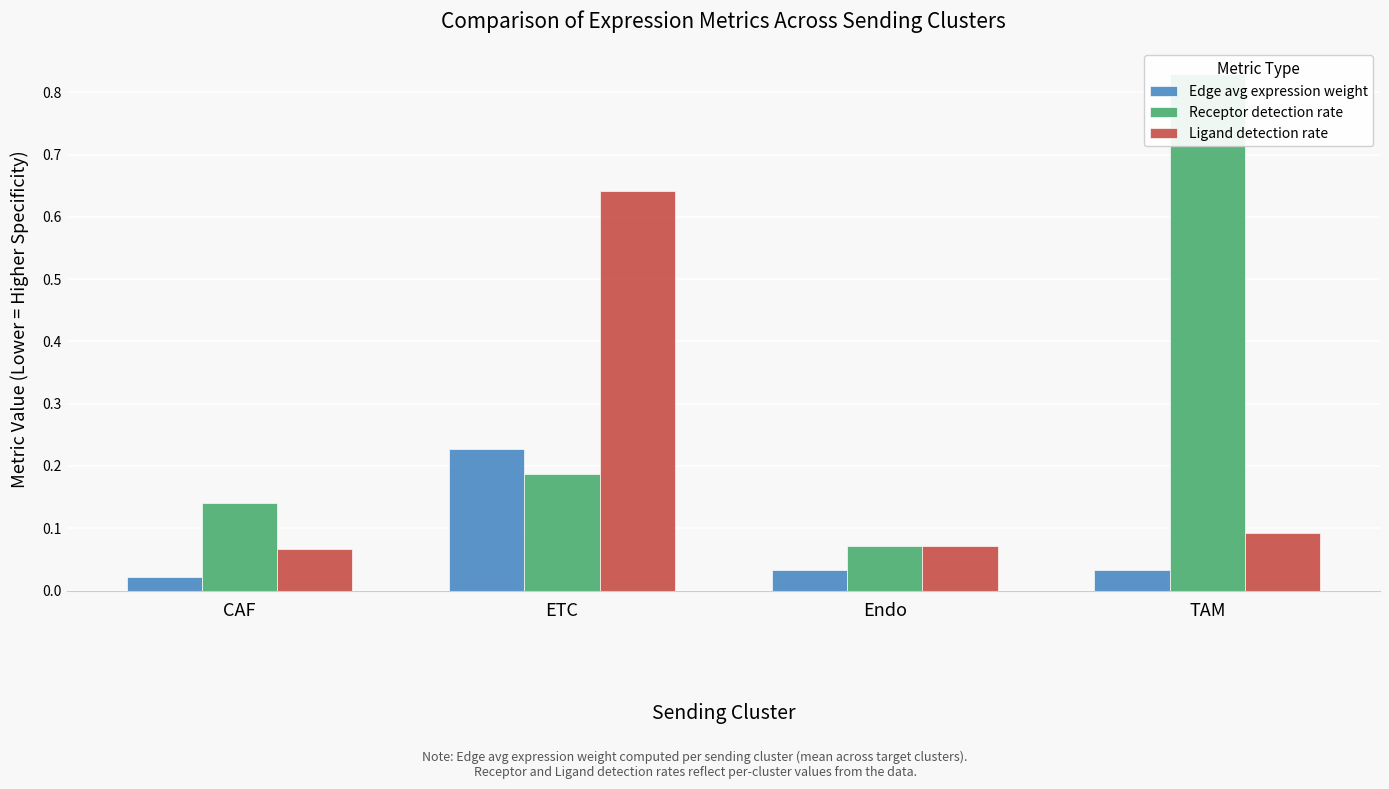

What is the label of the 3rd bar from the left?

Endo